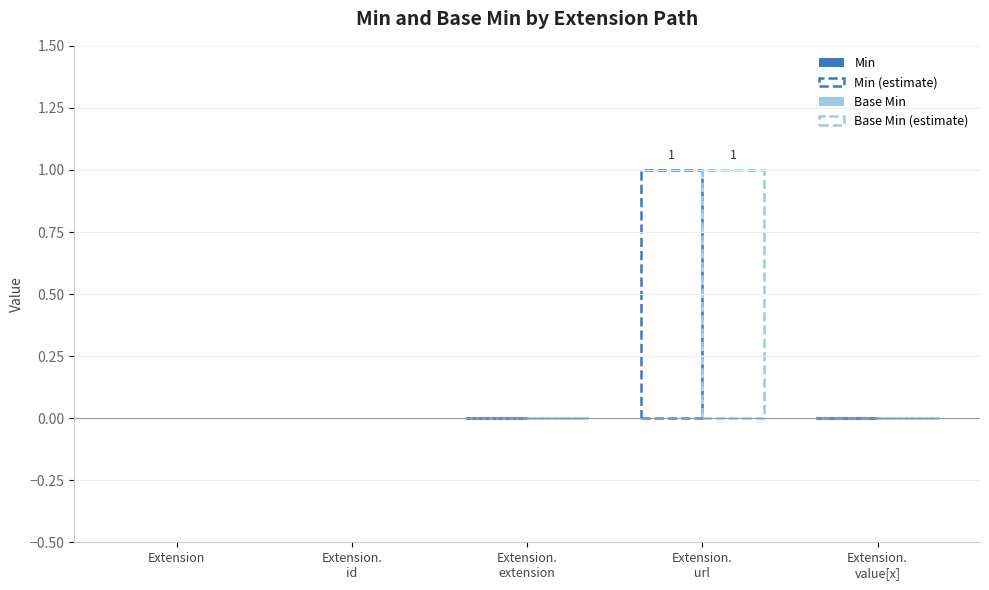

How many Min values are between 0 and 1?

5